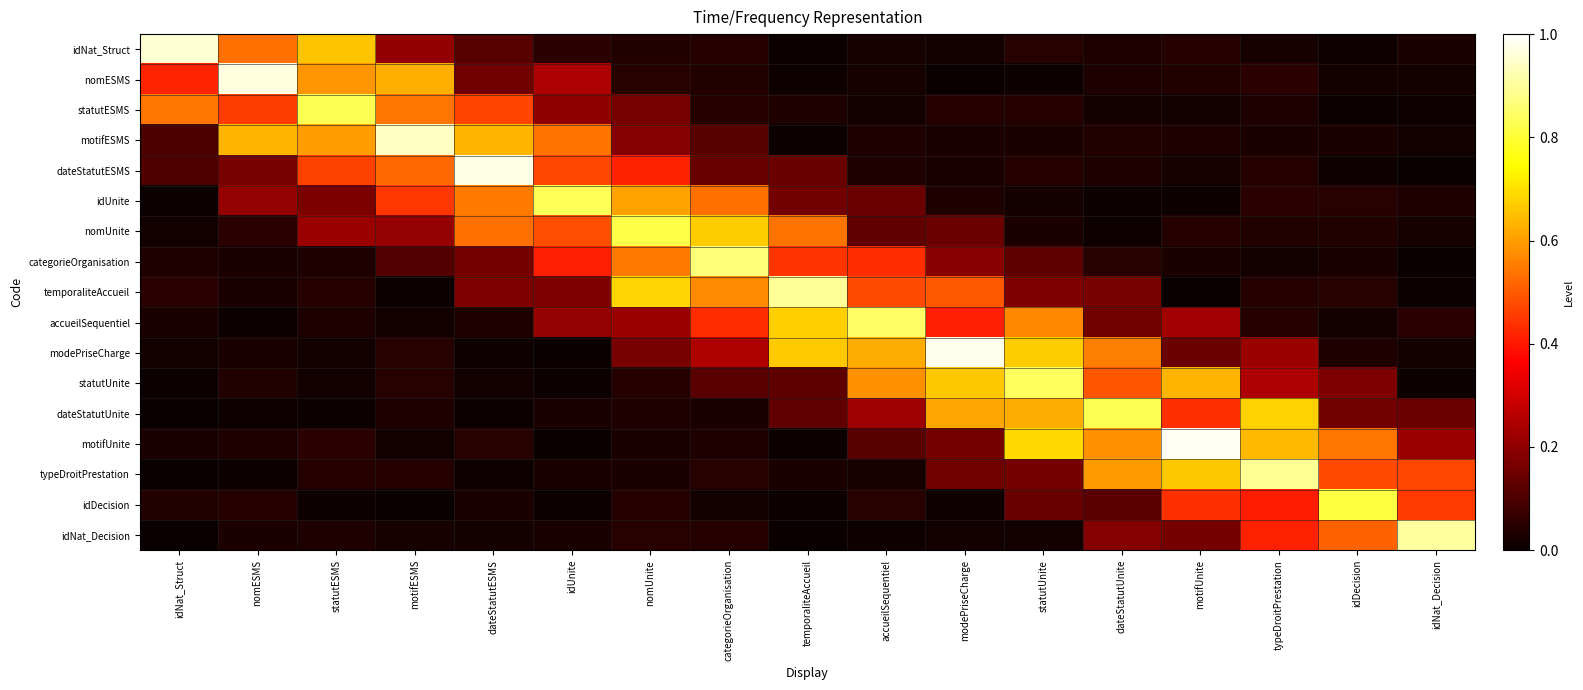

At how many categories does at least one series exceed 0?

17